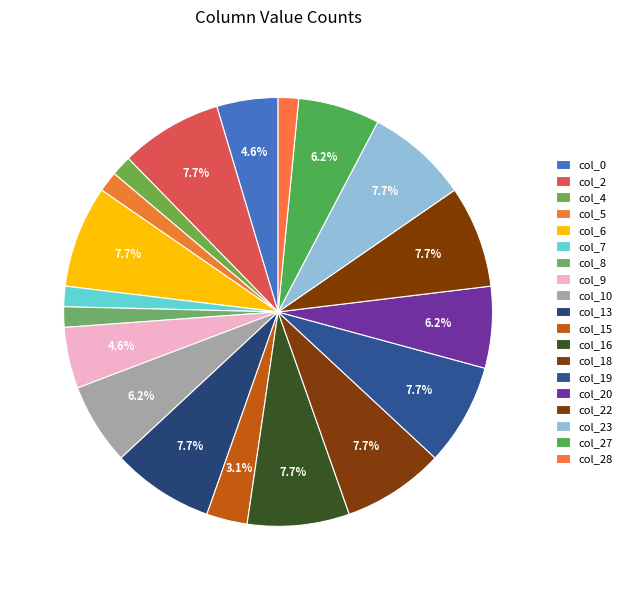

How many segments does this pie chart have?

19